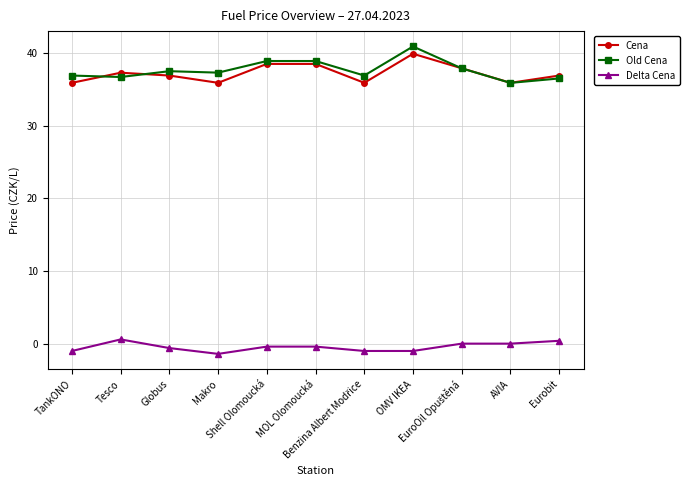

What is the value of the Old Cena point at the 11th from the left?

36.5